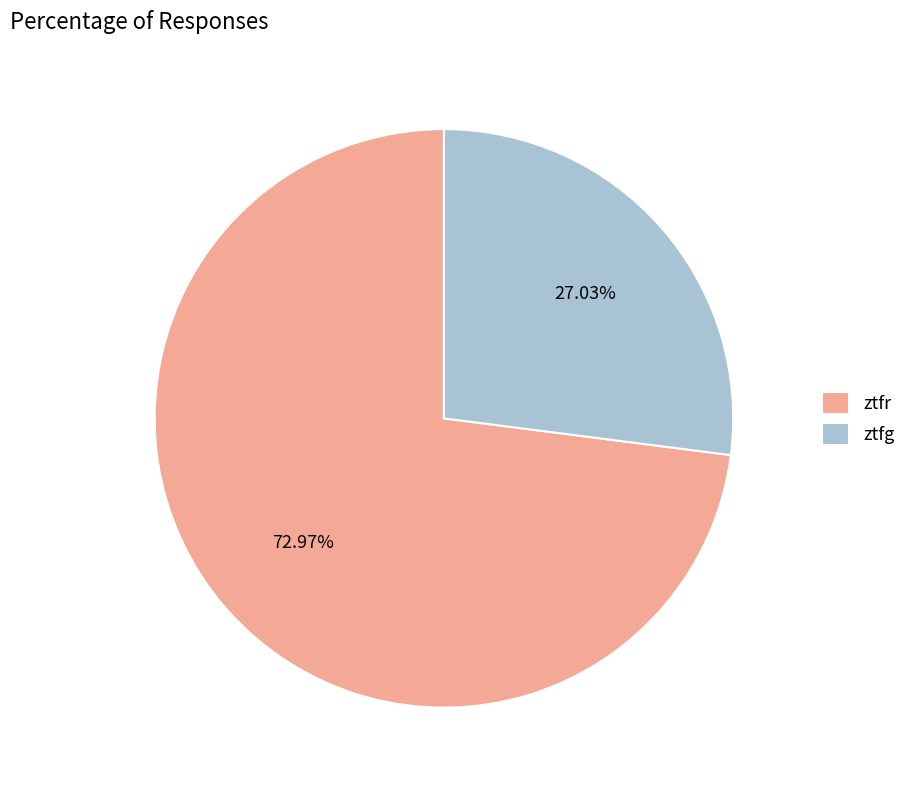

Count the number of slices in the pie.

2